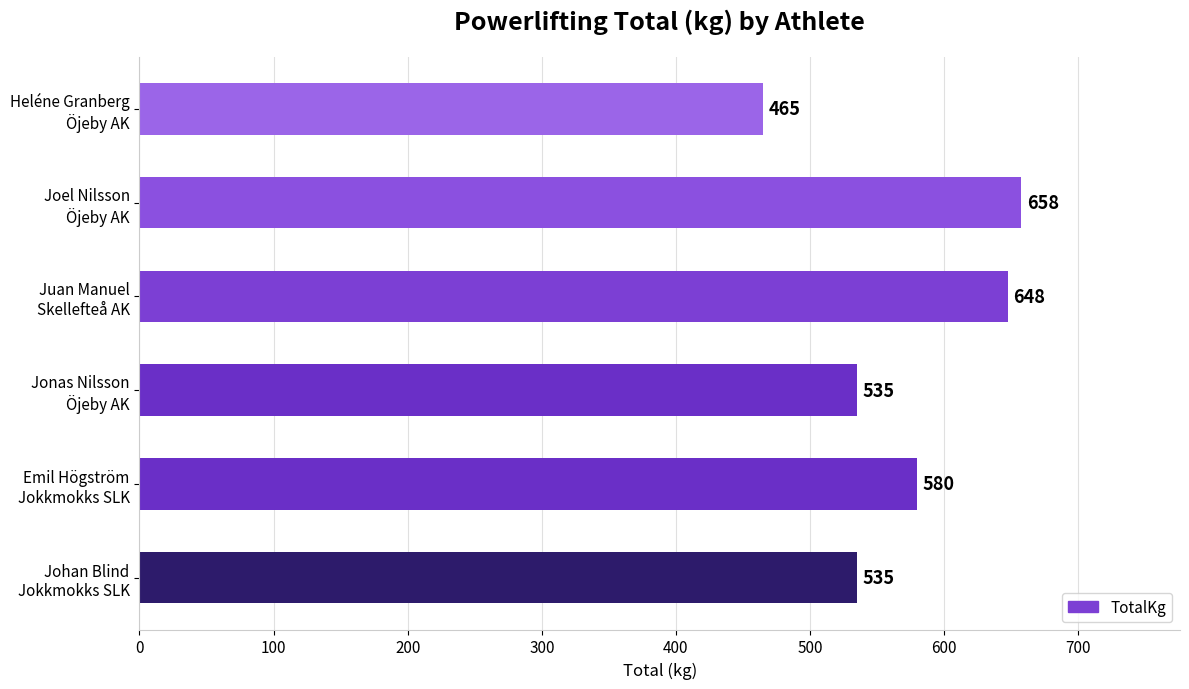

Which label corresponds to the smallest value in the chart?

Heléne Granberg
Öjeby AK